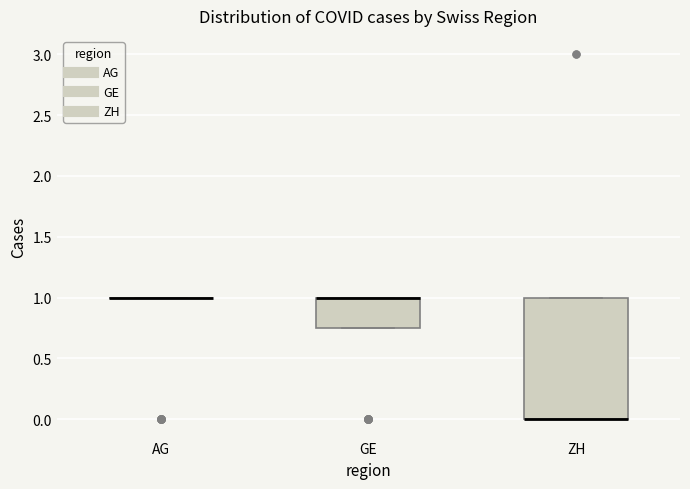

Reading left to right, transcribe this box plot: for each box, give where its median line is, the range the box spans, and where its two whiskers end, as read against the y-axis. The values are not printed on the chart, so give them approximately, as read against the axis.

AG: box collapsed to a line at 1.00, whiskers 1.00 to 1.00
GE: median 1.00 (drawn on the box's upper edge), box 0.75 to 1.00, whiskers 0.75 to 1.00
ZH: median 0.00 (drawn on the box's lower edge), box 0.00 to 1.00, whiskers 0.00 to 1.00